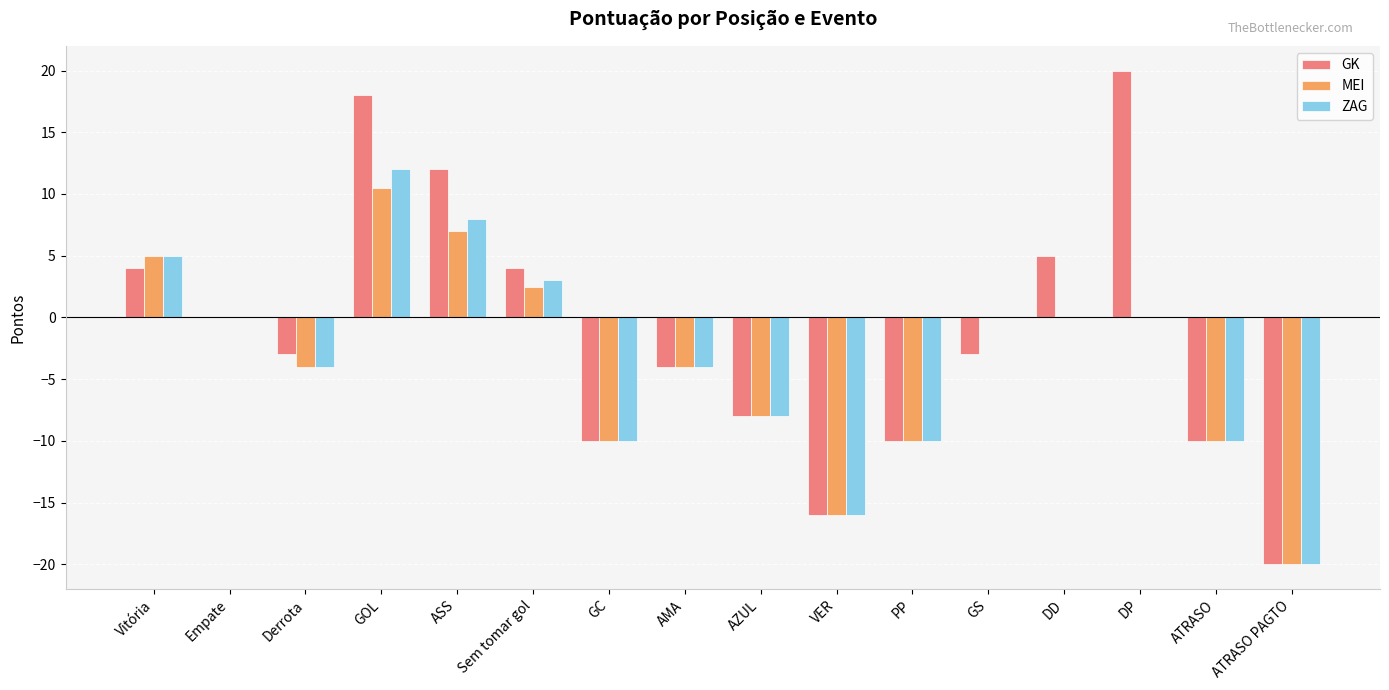

Reading right to left, extract all data points from this chart.

GK: -20.0	-10.0	20.0	5.0	-3.0	-10.0	-16.0	-8.0	-4.0	-10.0	4.0	12.0	18.0	-3.0	0.0	4.0
MEI: -20.0	-10.0	0.0	0.0	0.0	-10.0	-16.0	-8.0	-4.0	-10.0	2.5	7.0	10.5	-4.0	0.0	5.0
ZAG: -20.0	-10.0	0.0	0.0	0.0	-10.0	-16.0	-8.0	-4.0	-10.0	3.0	8.0	12.0	-4.0	0.0	5.0